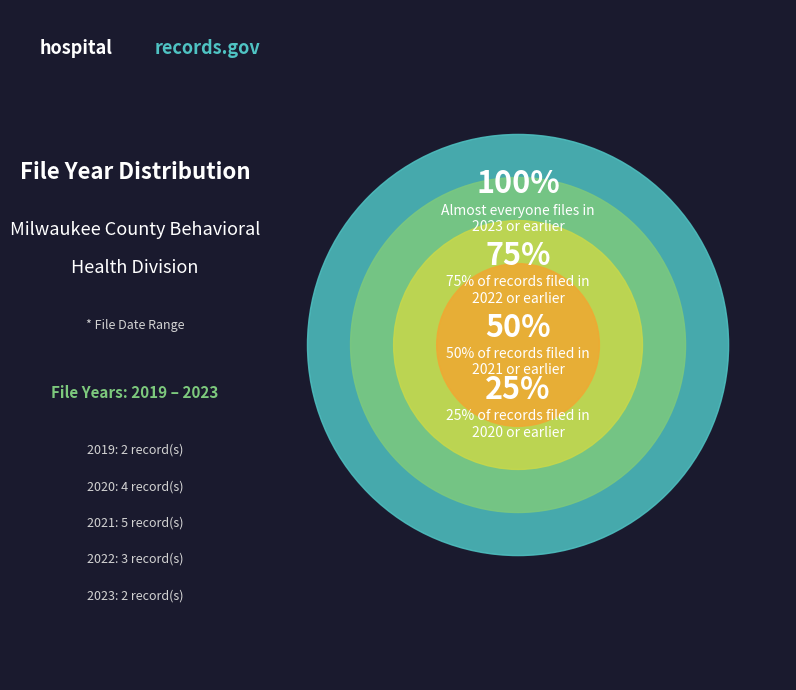

Combined, do 8 and 13 account for over 50%?

No